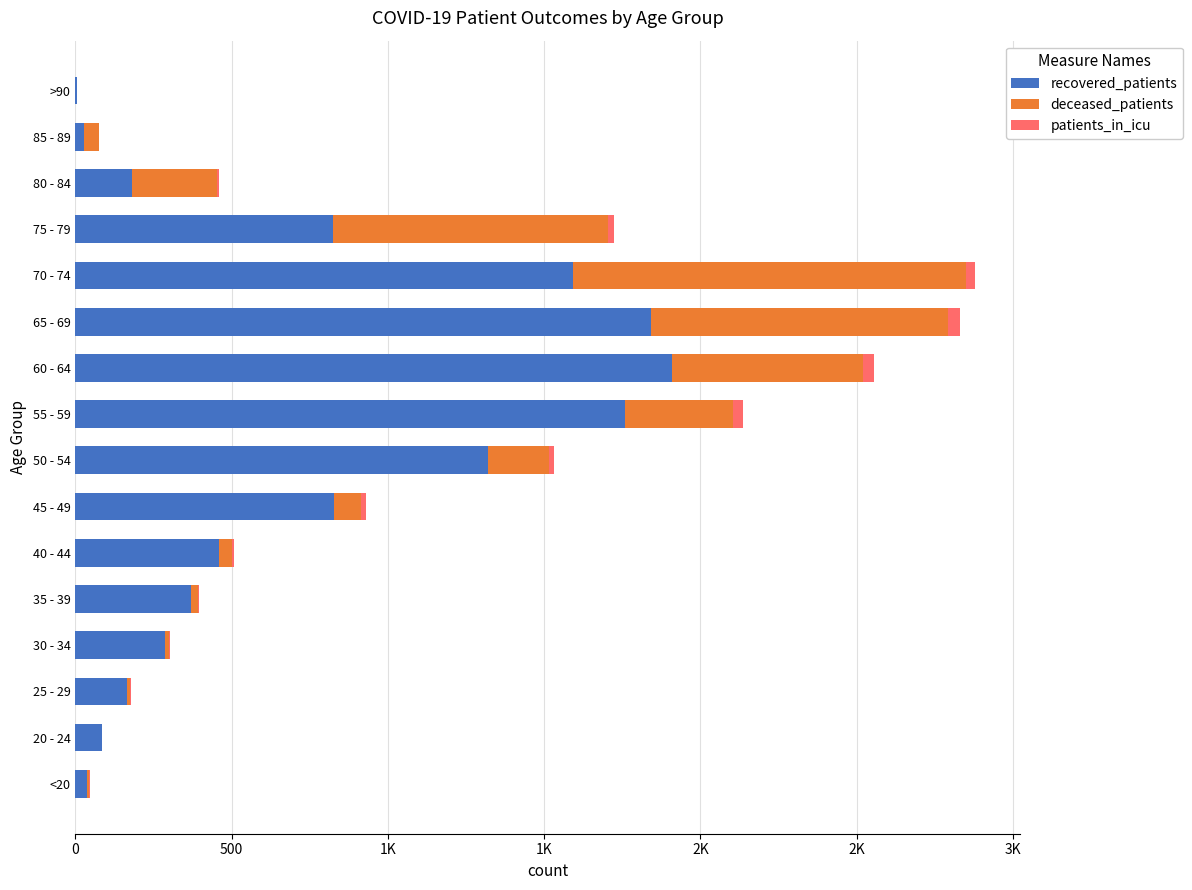

List the series in order of their peak value, lowest first.

patients_in_icu, deceased_patients, recovered_patients